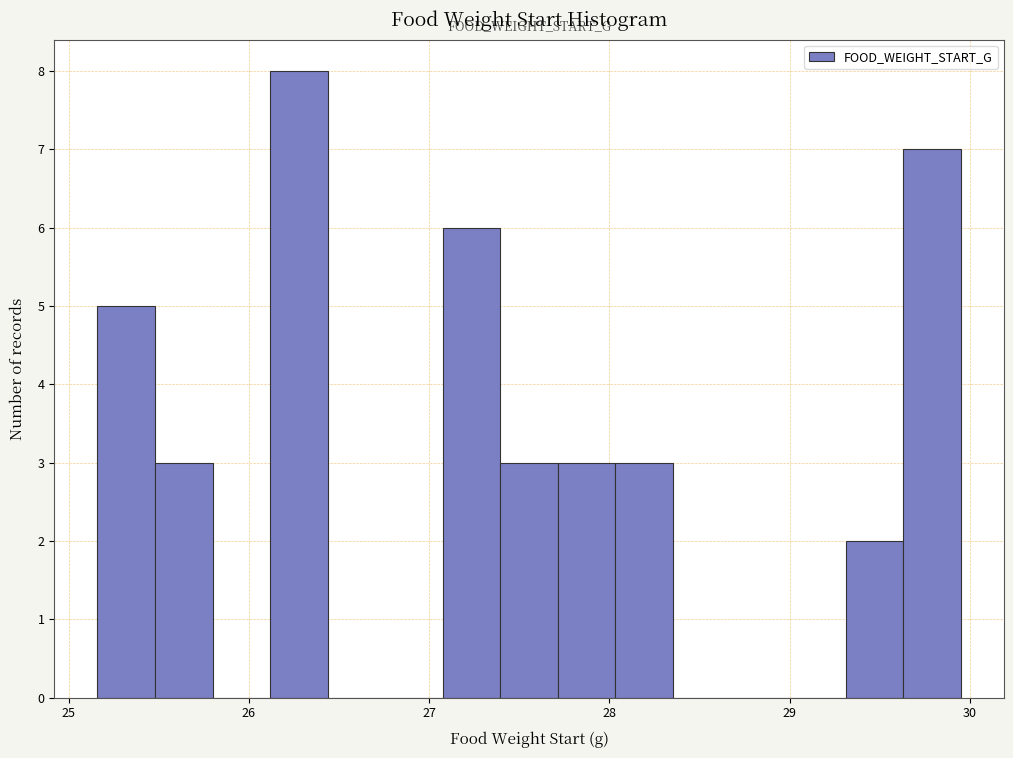

Around what value on the x-axis is the tallest bar? Give the approximate position of its centre, as read against the axis.

26.3